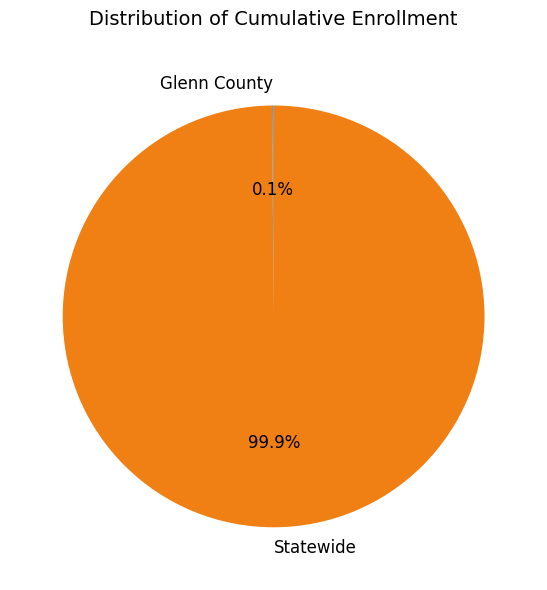

Does any single category account for the majority?

Yes